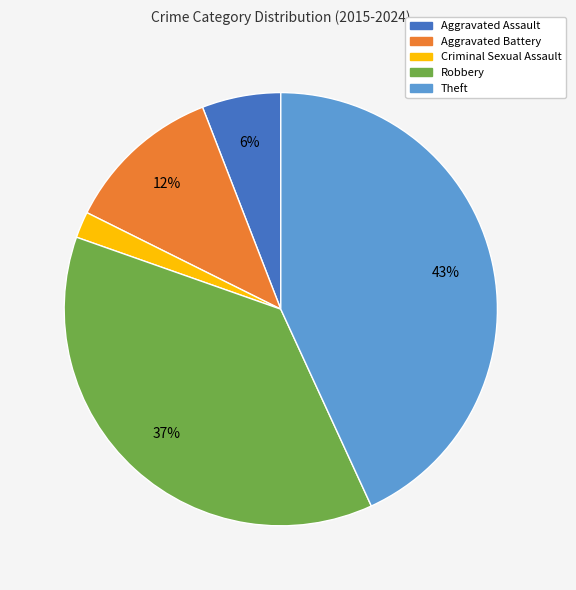

Approximately how many times larger is the value at Aggravated Battery compared to Aggravated Assault?

2.0